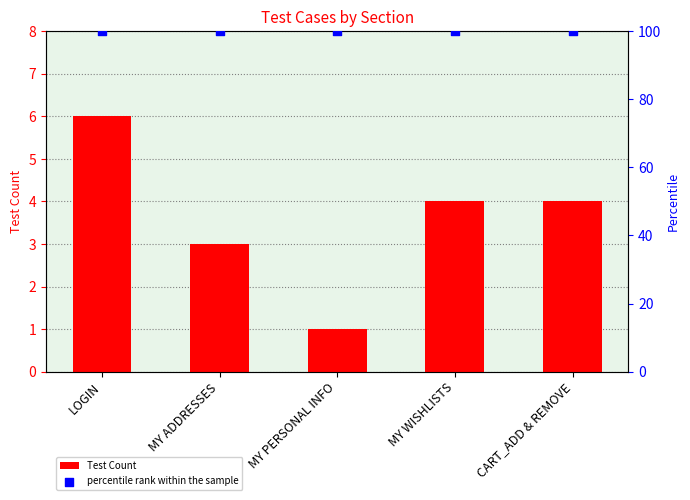

Which series has the largest Y range (max minus min)?

Test Count